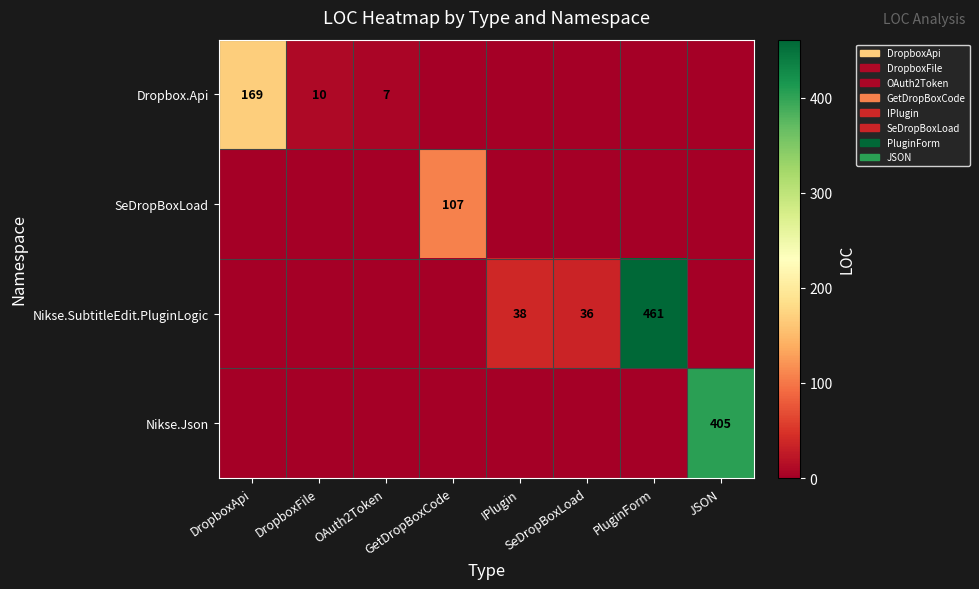

List the series in order of their overall mean, lowest first.

SeDropBoxLoad, Dropbox.Api, Nikse.Json, Nikse.SubtitleEdit.PluginLogic